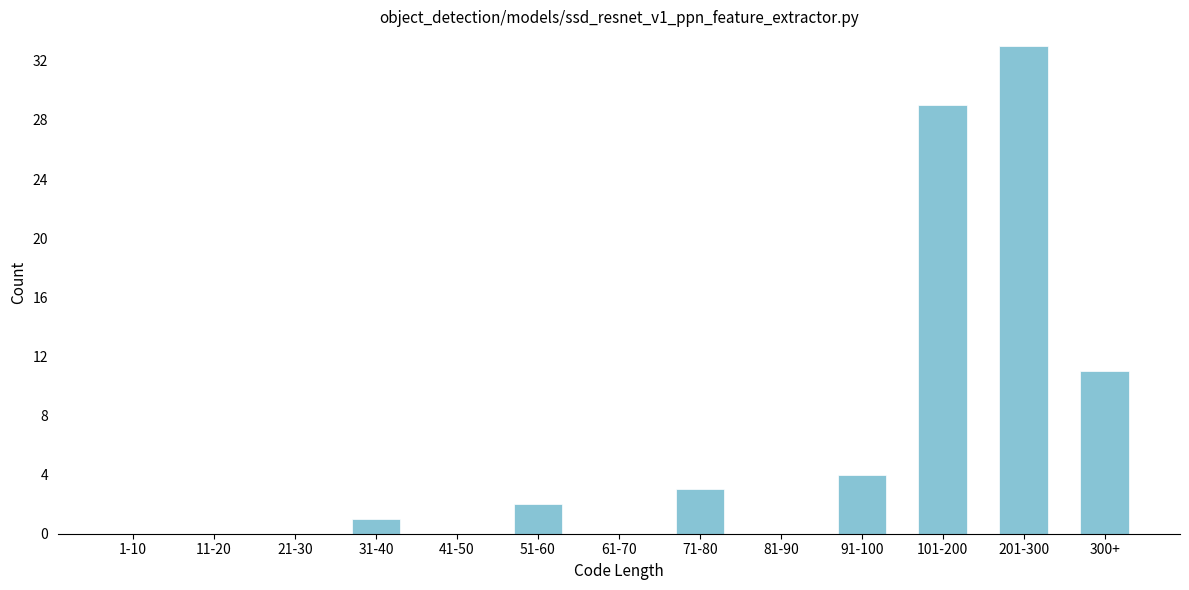

Reading left to right, extract all data points from this chart.

1-10=0	11-20=0	21-30=0	31-40=1	41-50=0	51-60=2	61-70=0	71-80=3	81-90=0	91-100=4	101-200=29	201-300=33	300+=11